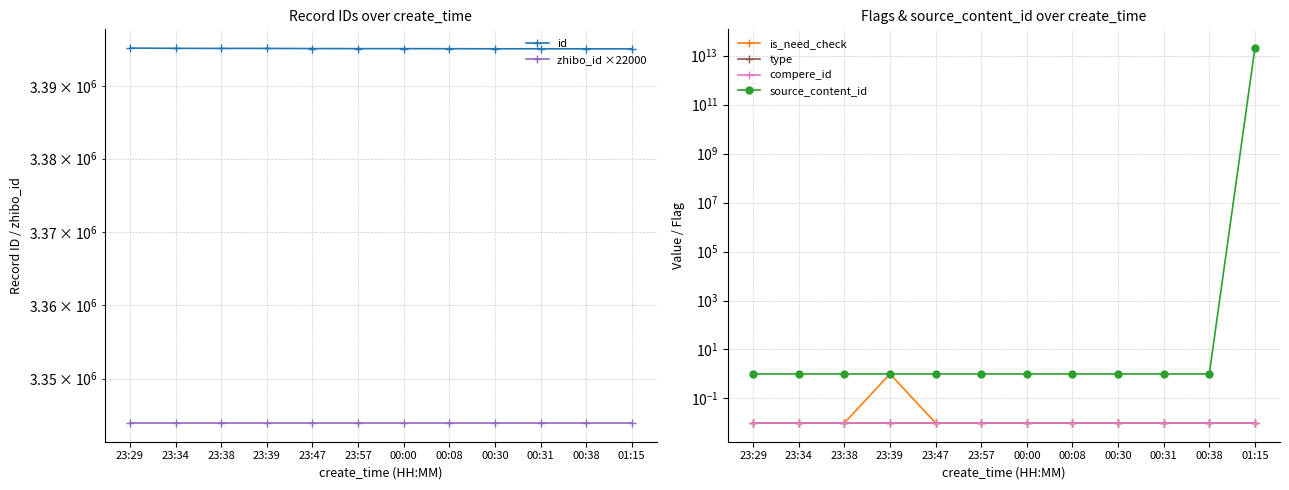

True or false: is_need_check and compere_id cross at least once.

False